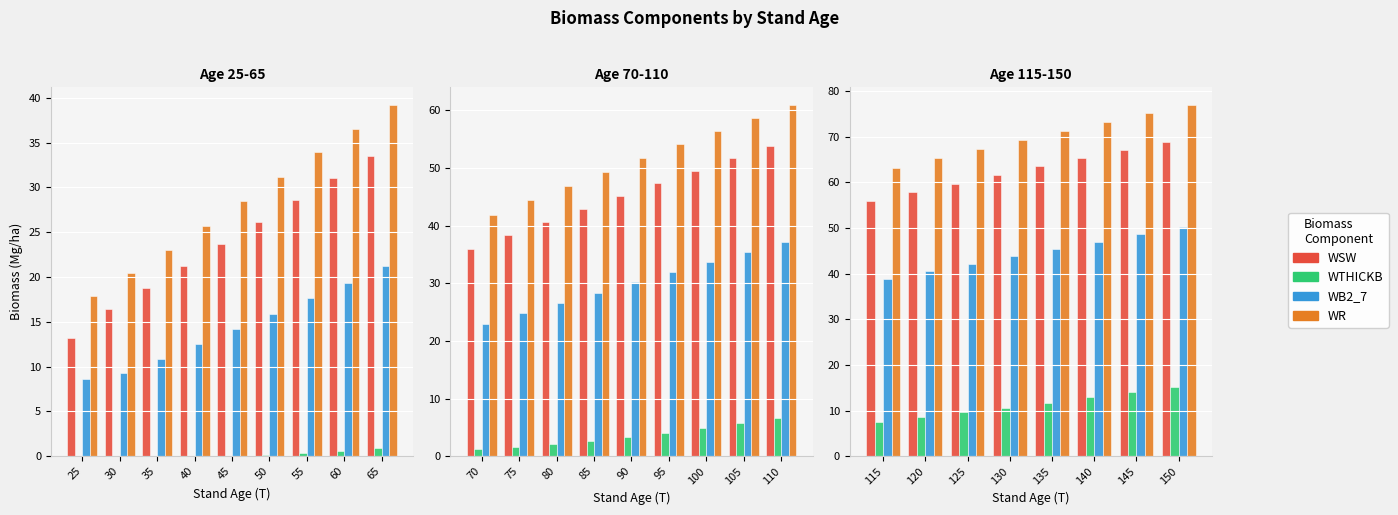

Rank the series at 150 from lowest to highest value.

WTHICKB, WB2_7, WSW, WR